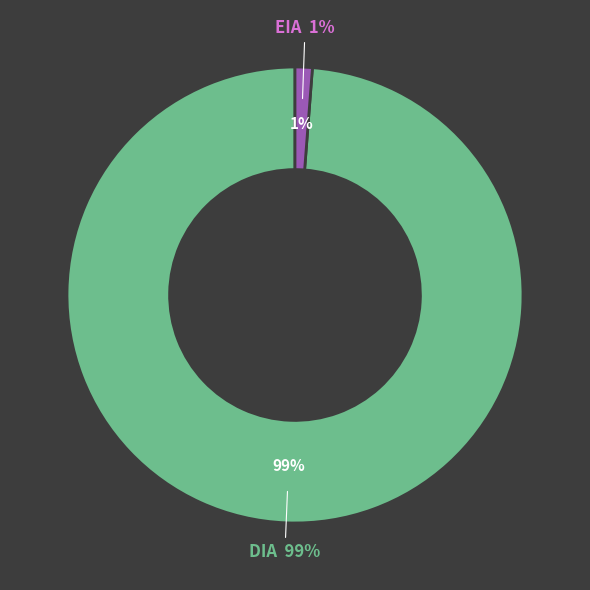

Does DIA represent more than half of the total?

Yes